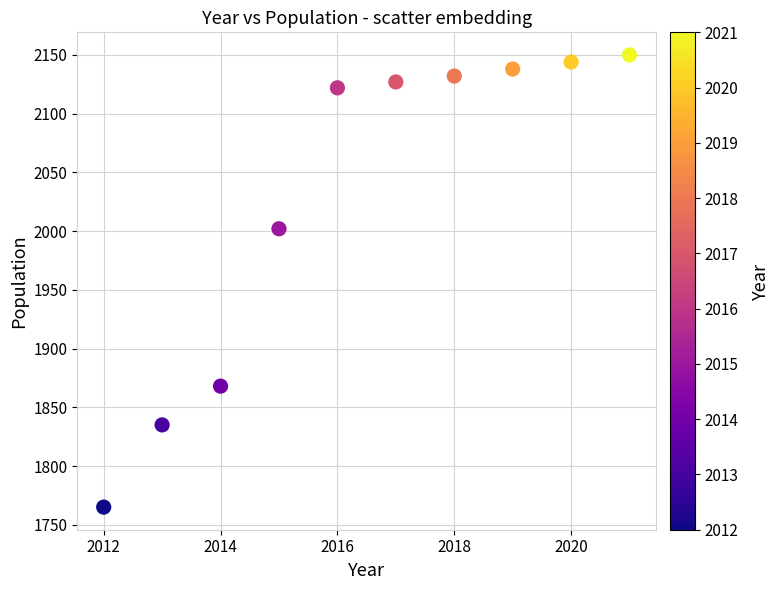

What Y value in the scatter plot is closest to 1957?

2002